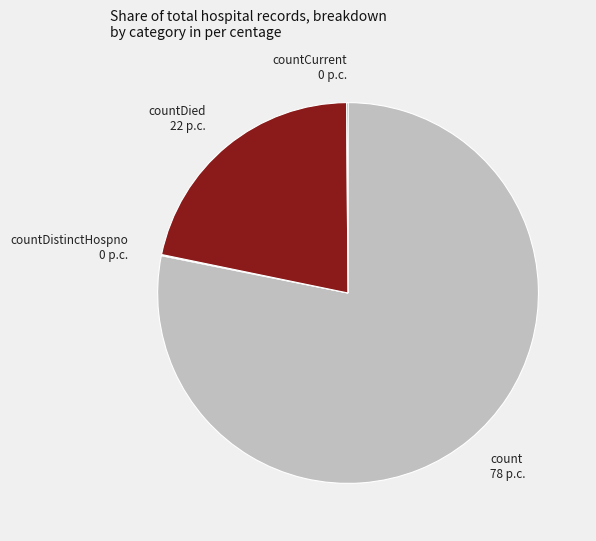

Which has a higher value, countDied 22 p.c. or count 78 p.c.?

count 78 p.c.